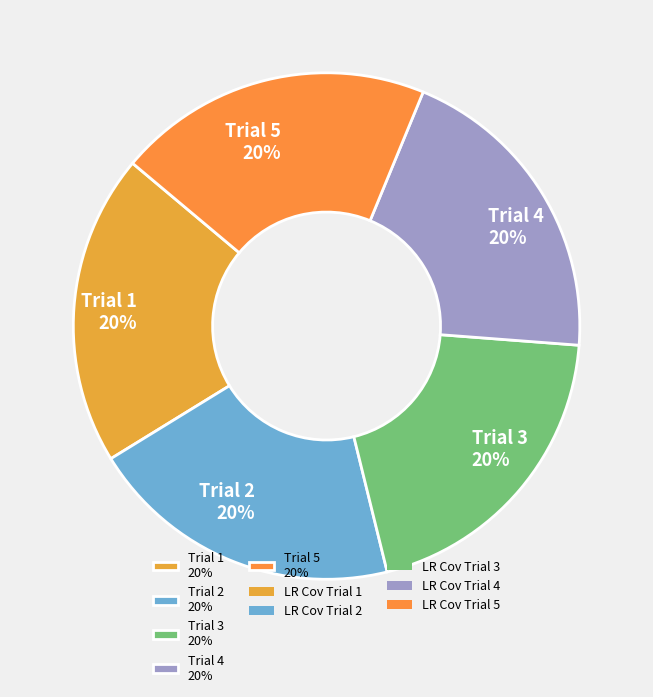

Is the sum of Trial 3 20% and Trial 2 20% greater than half?

No